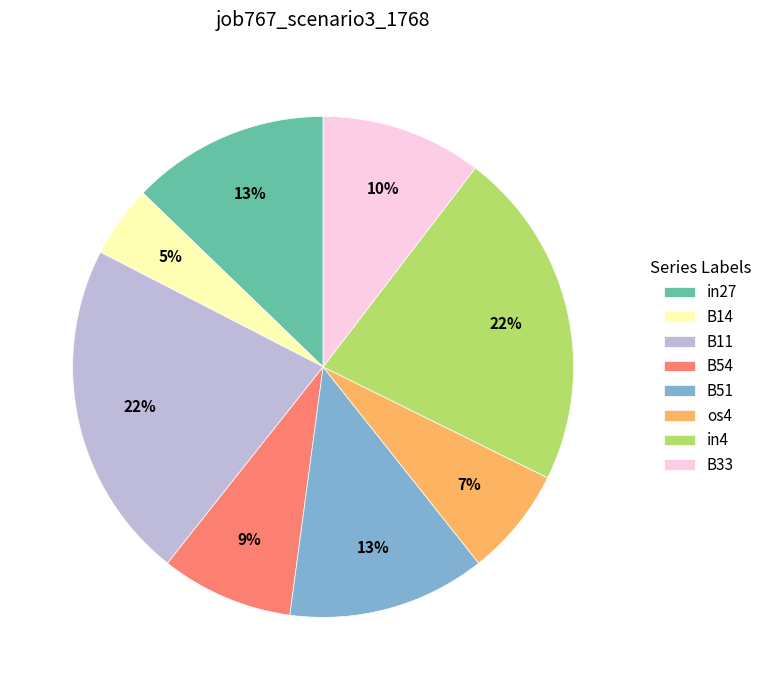

The B14 slice represents 14% of the pie. True or false?

False